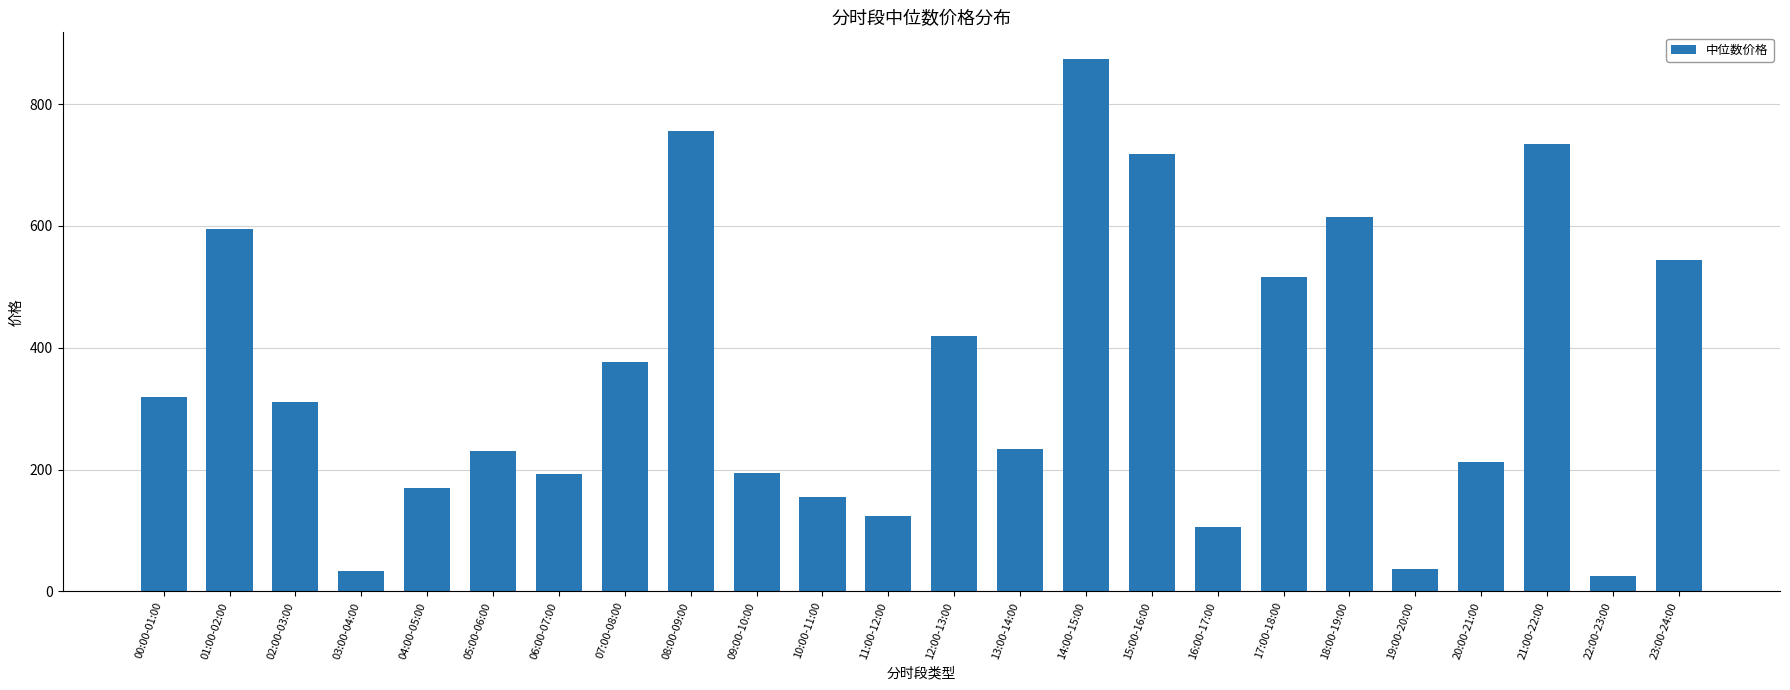

At which category does the chart reach its minimum across all series?

22:00-23:00